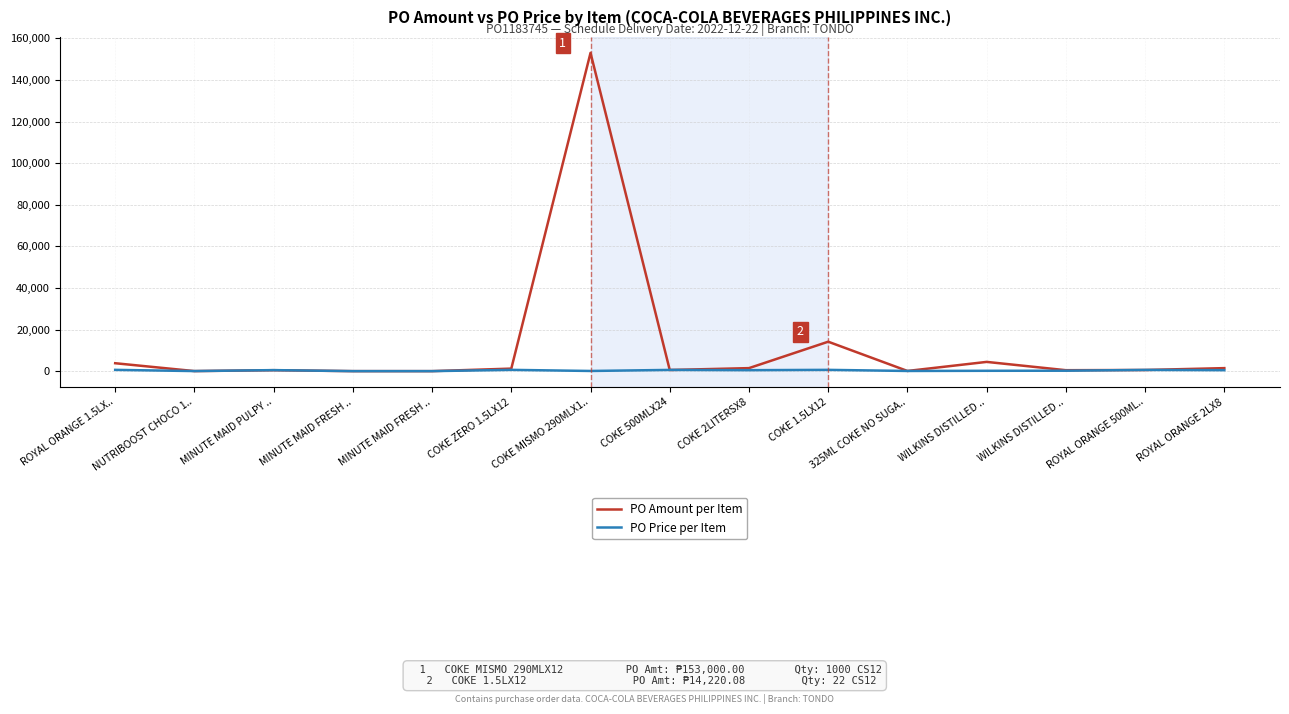

What are all the series names shown in the legend?

PO Amount per Item, PO Price per Item